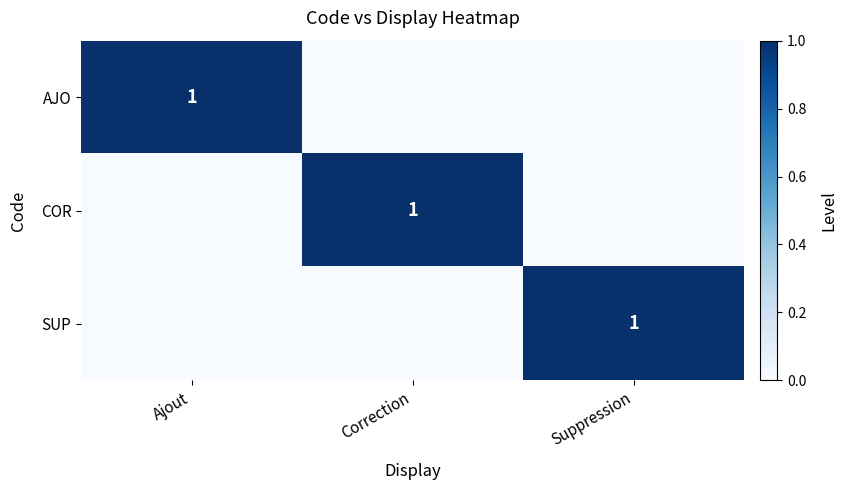

What is the maximum value shown in the chart?

1